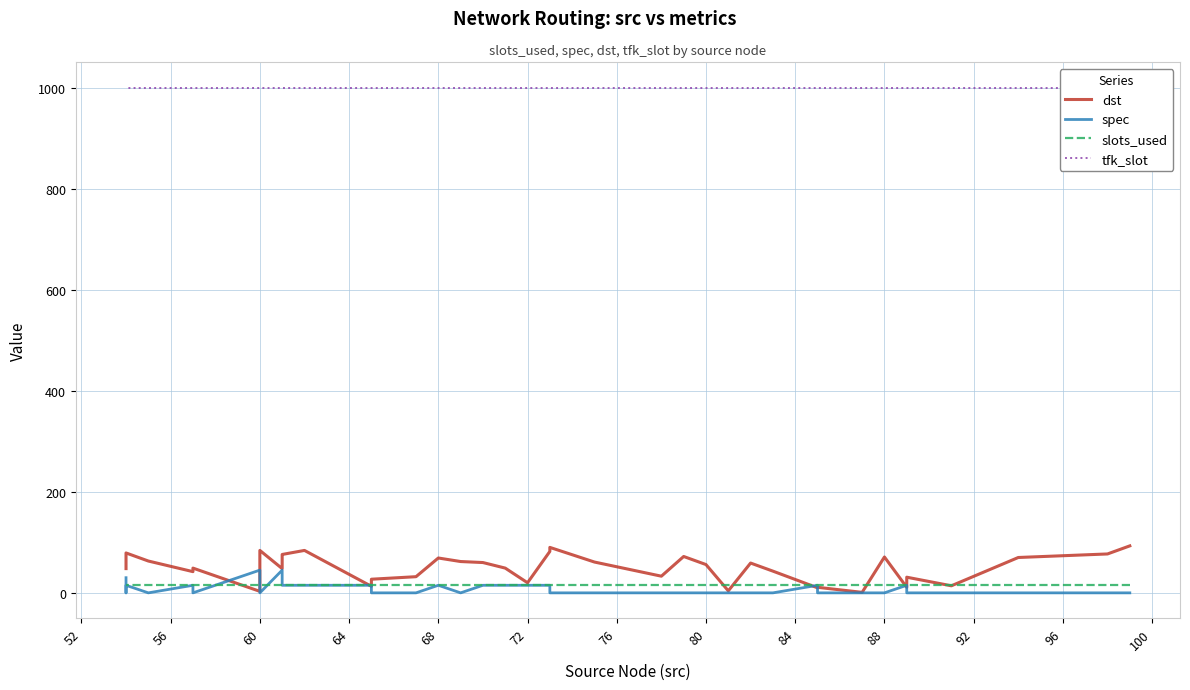

Which series has the largest total across all categories?

tfk_slot